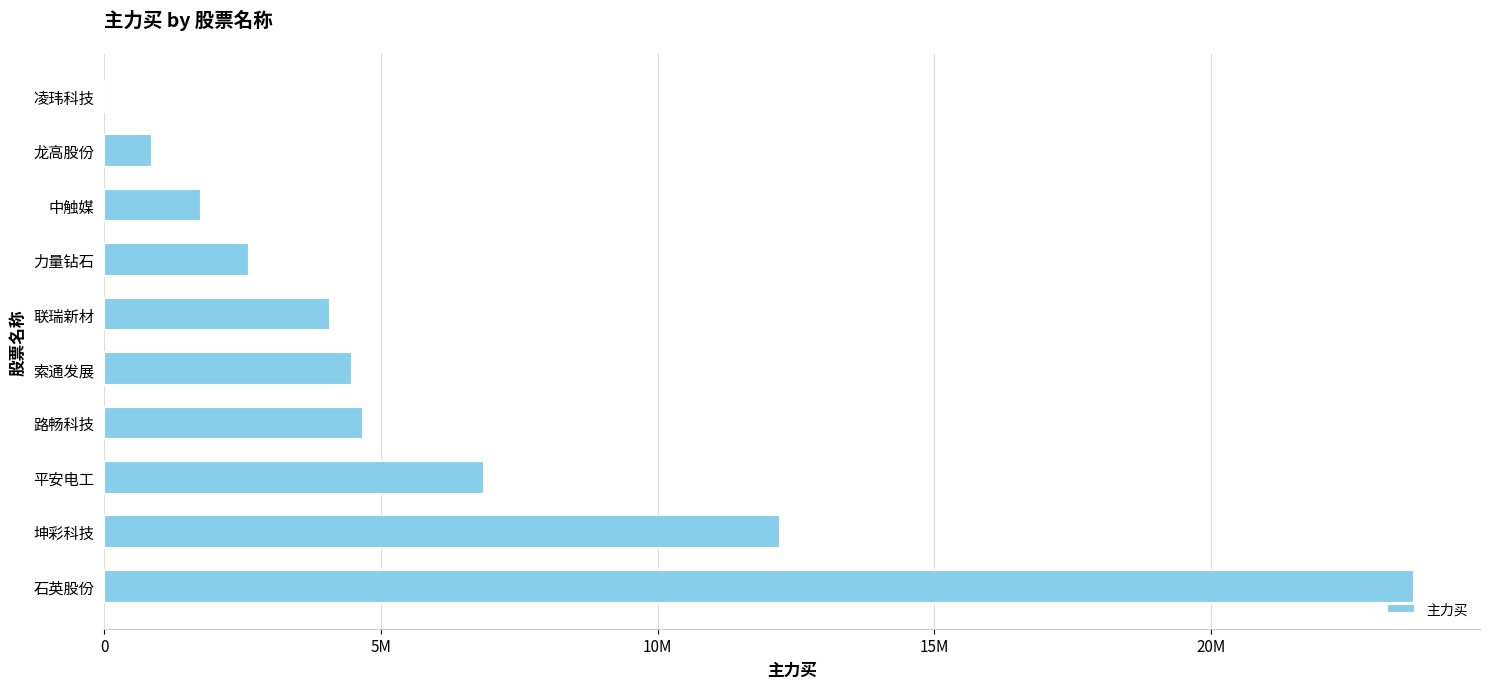

Are the bars horizontal?

Yes